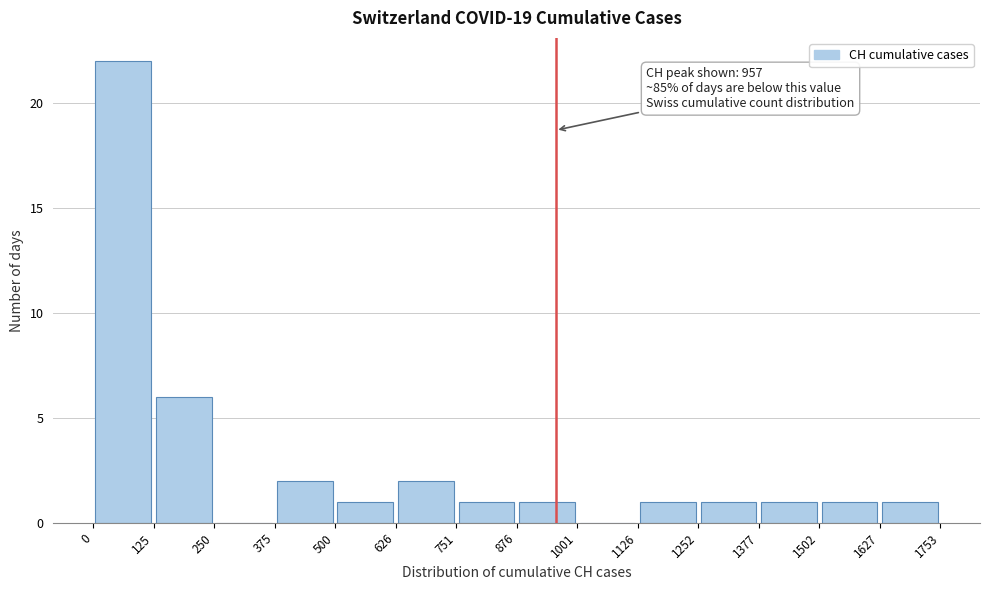

Which range on the x-axis has the tallest bar?

0 to 125